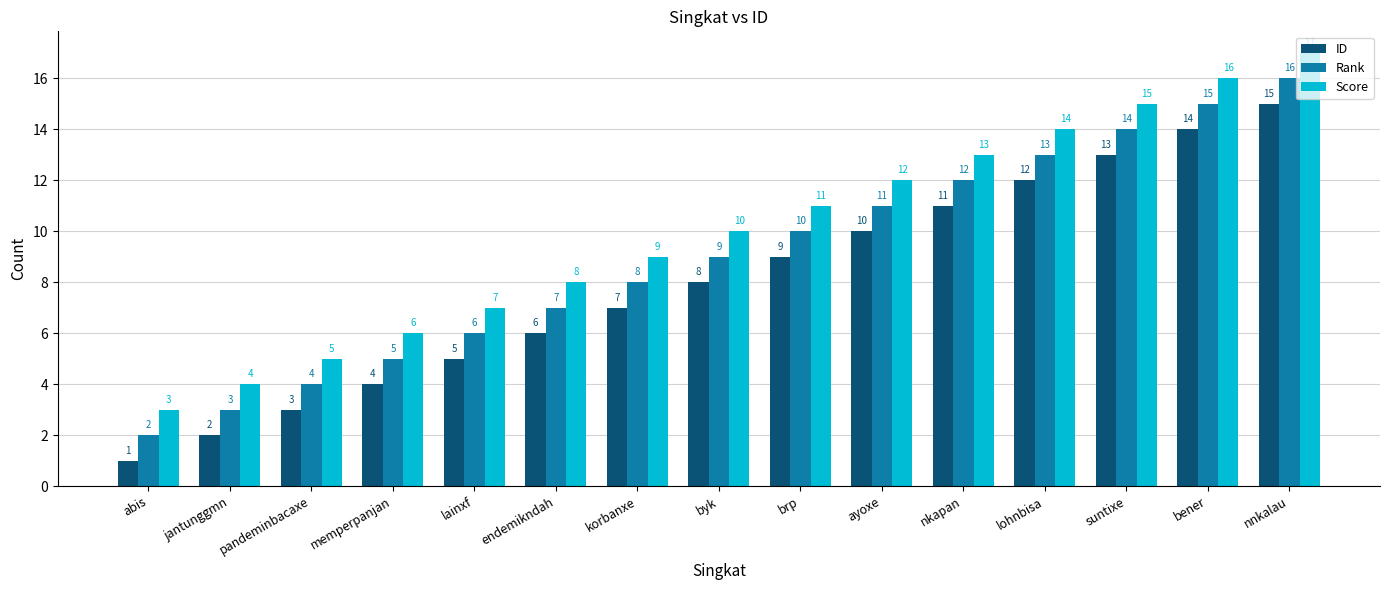

What position from the right is memperpanjan?

12